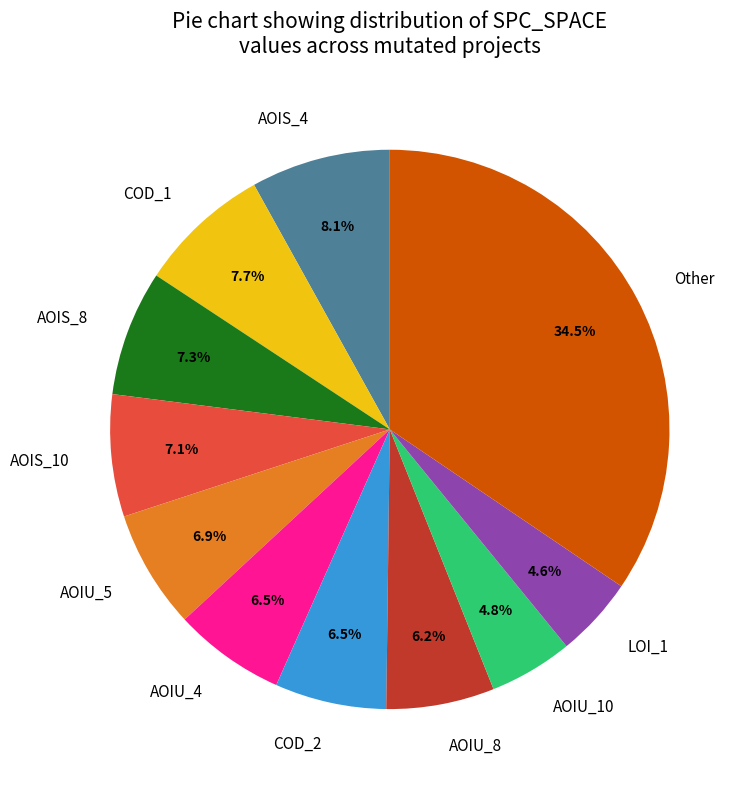

What is the largest slice in the pie chart?

Other